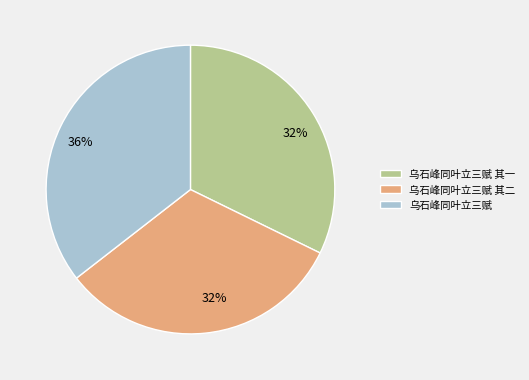

The 乌石峰同叶立三赋 其一 slice represents 32% of the pie. True or false?

True